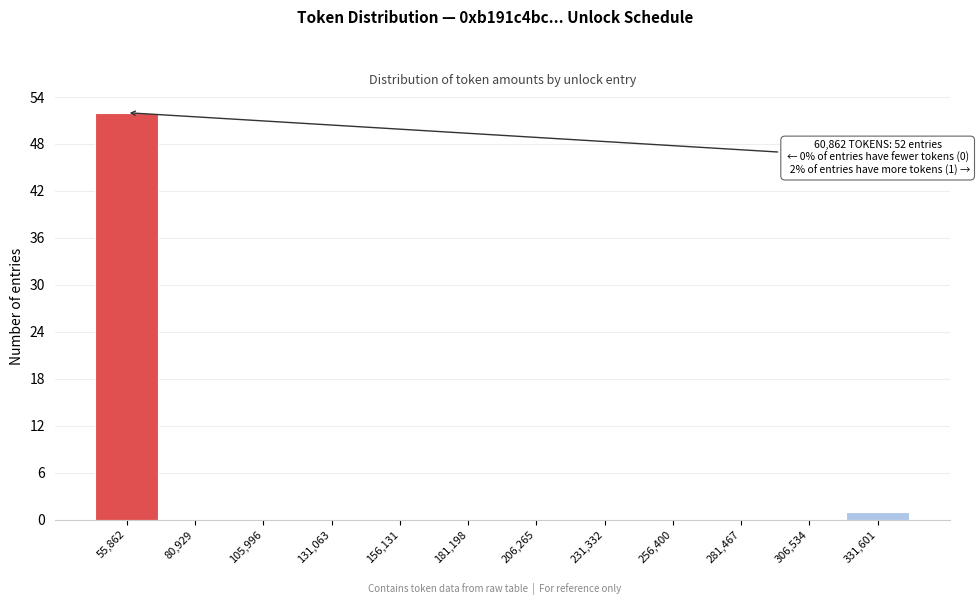

Reading left to right, transcribe all the data shown in this chart.

55,862=52	80,929=0	105,996=0	131,063=0	156,131=0	181,198=0	206,265=0	231,332=0	256,400=0	281,467=0	306,534=0	331,601=1